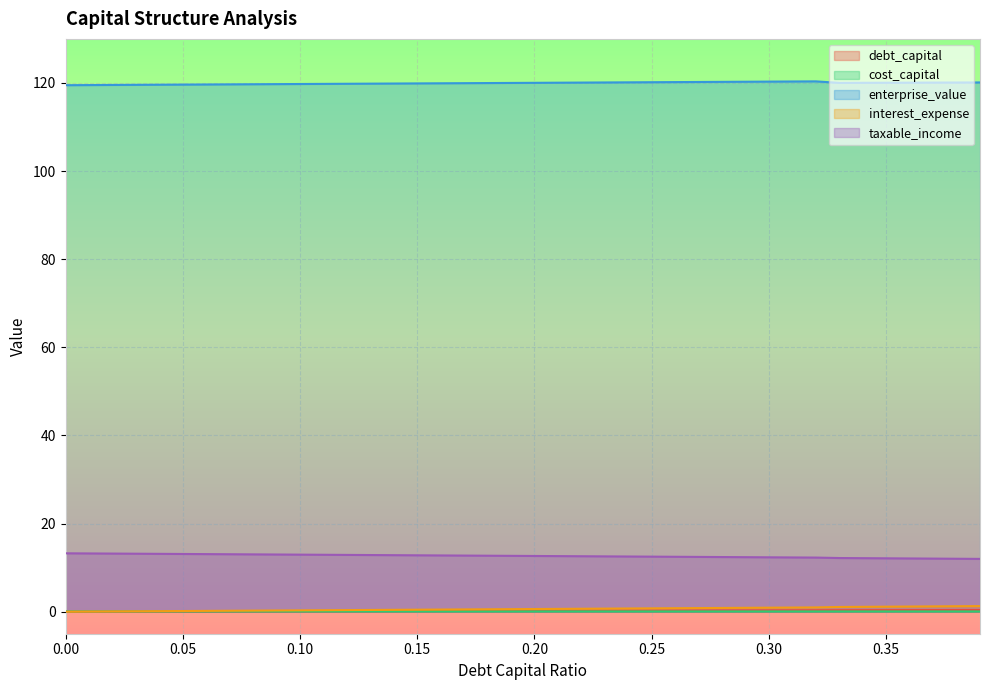

Which category has the lowest value in the taxable_income series?

0.39